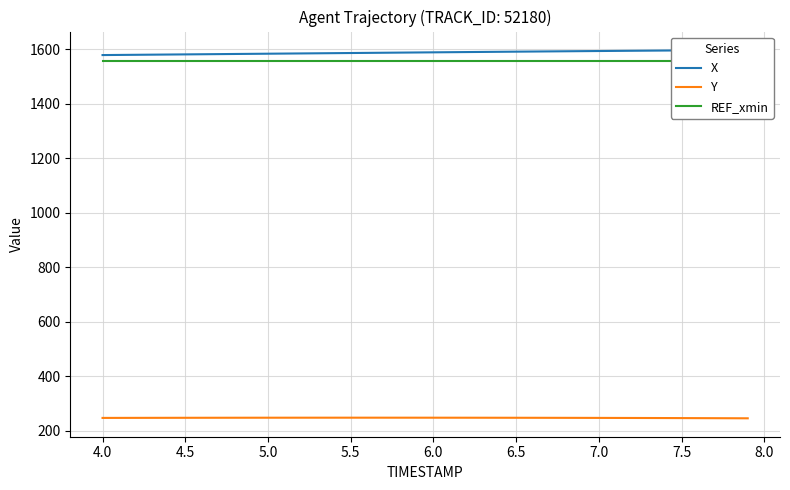

The value of Y at 6.0 is 409.7. True or false?

False